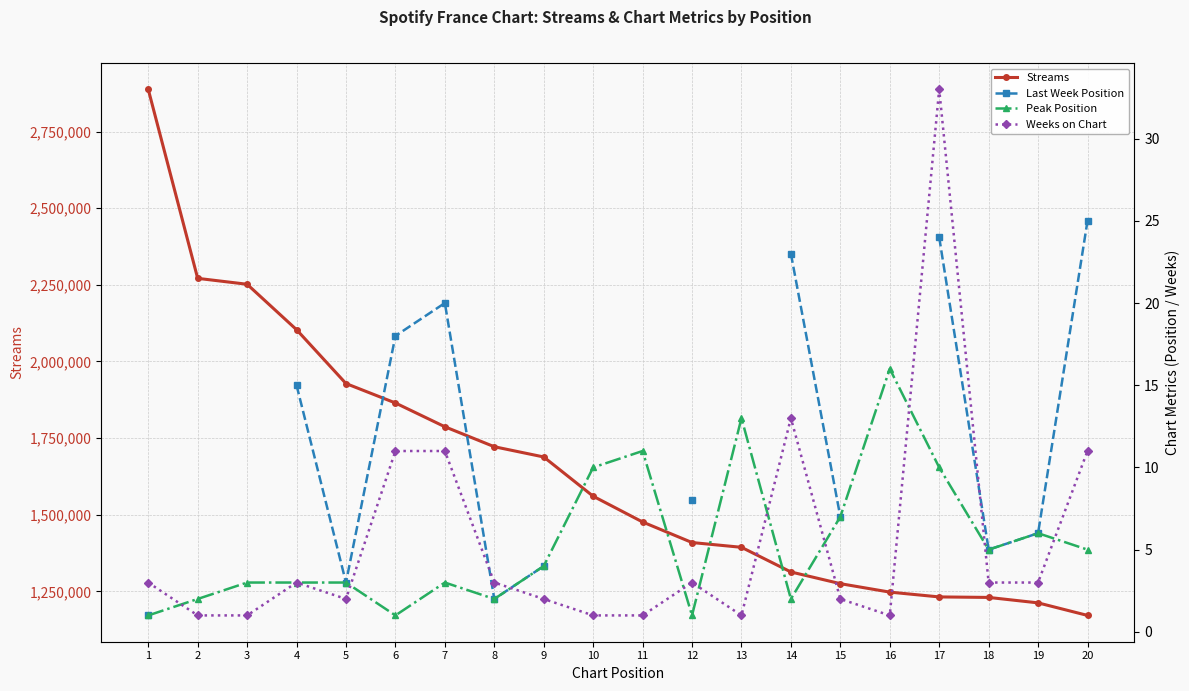

How many positive values does the Last Week Position series have?

14